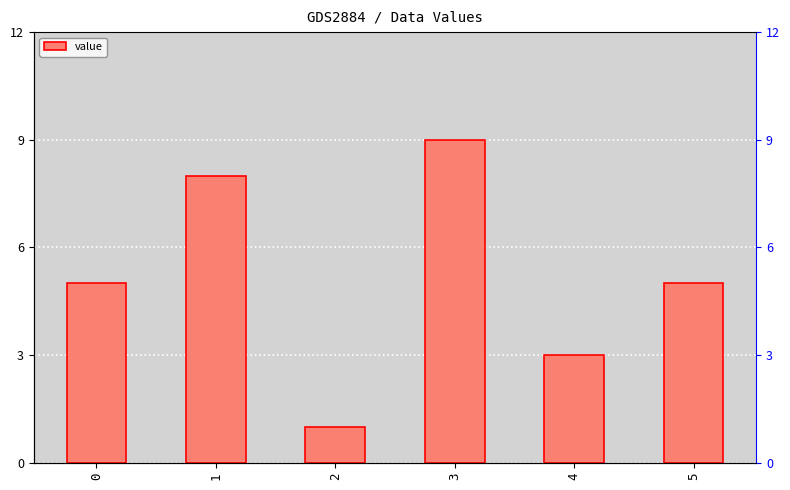

Which category has the highest value across all series?

3